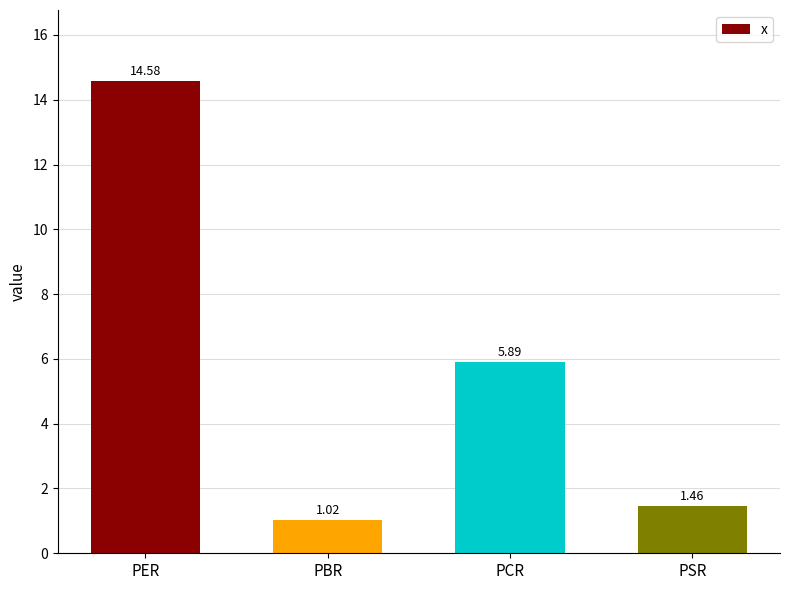

Where is the data nearest to the value 7?

PCR